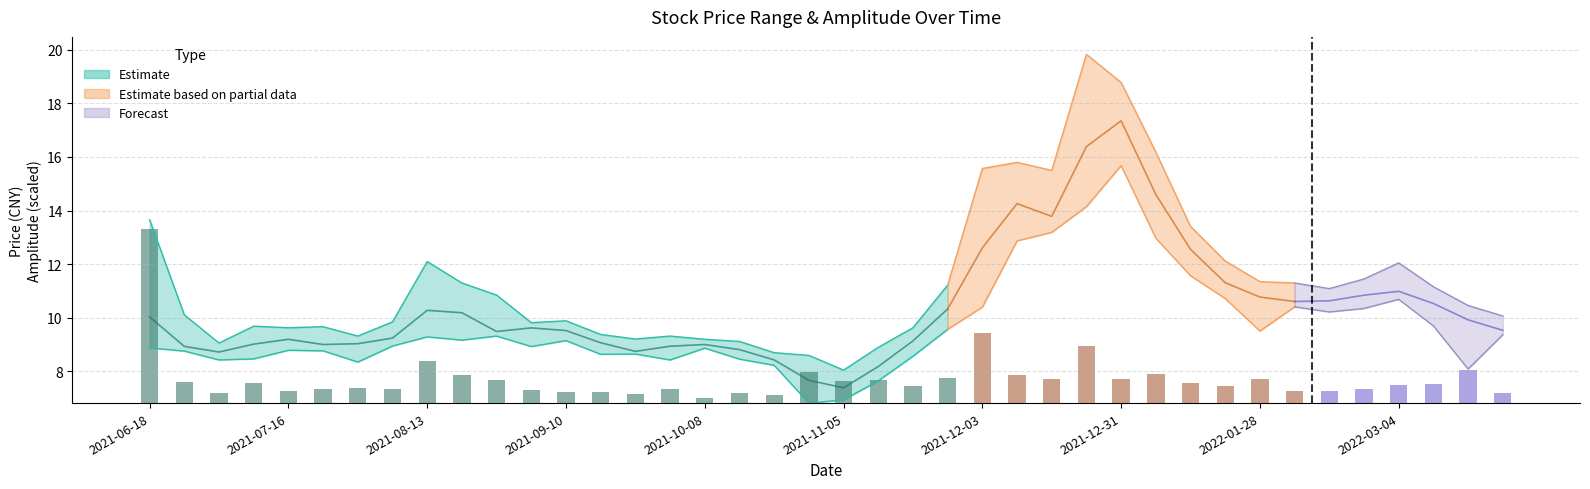

What is the maximum value shown in the chart?

19.8